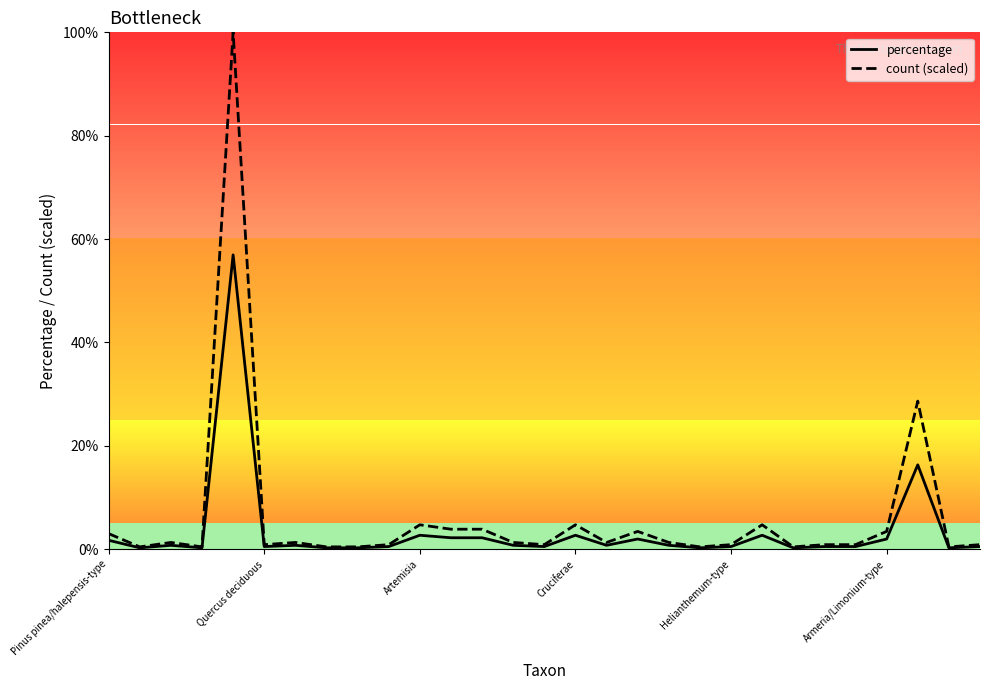

What is the maximum value for percentage?

56.9